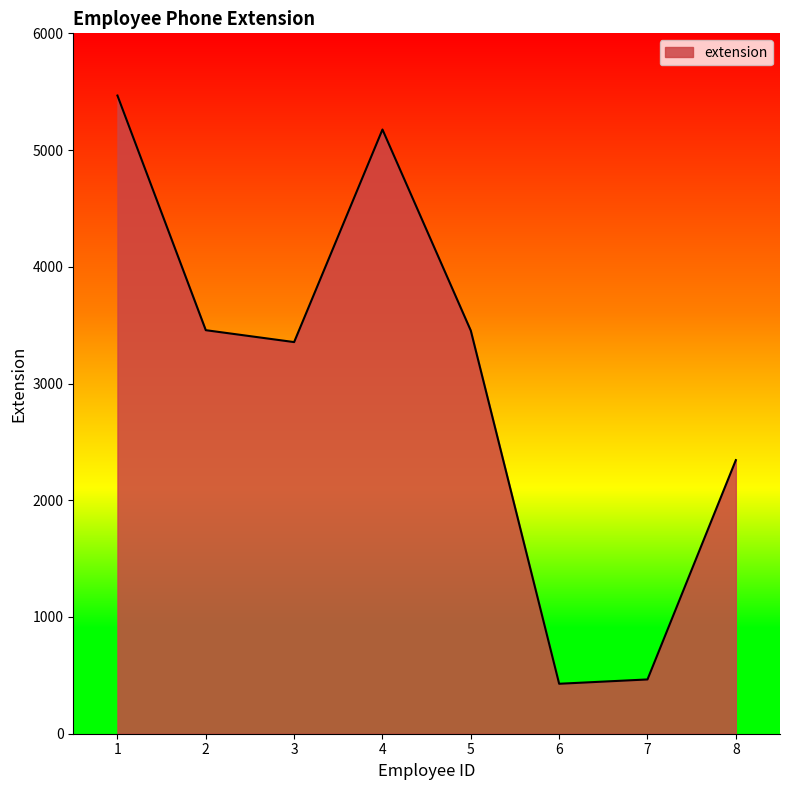

What is the sum of all values?

24145